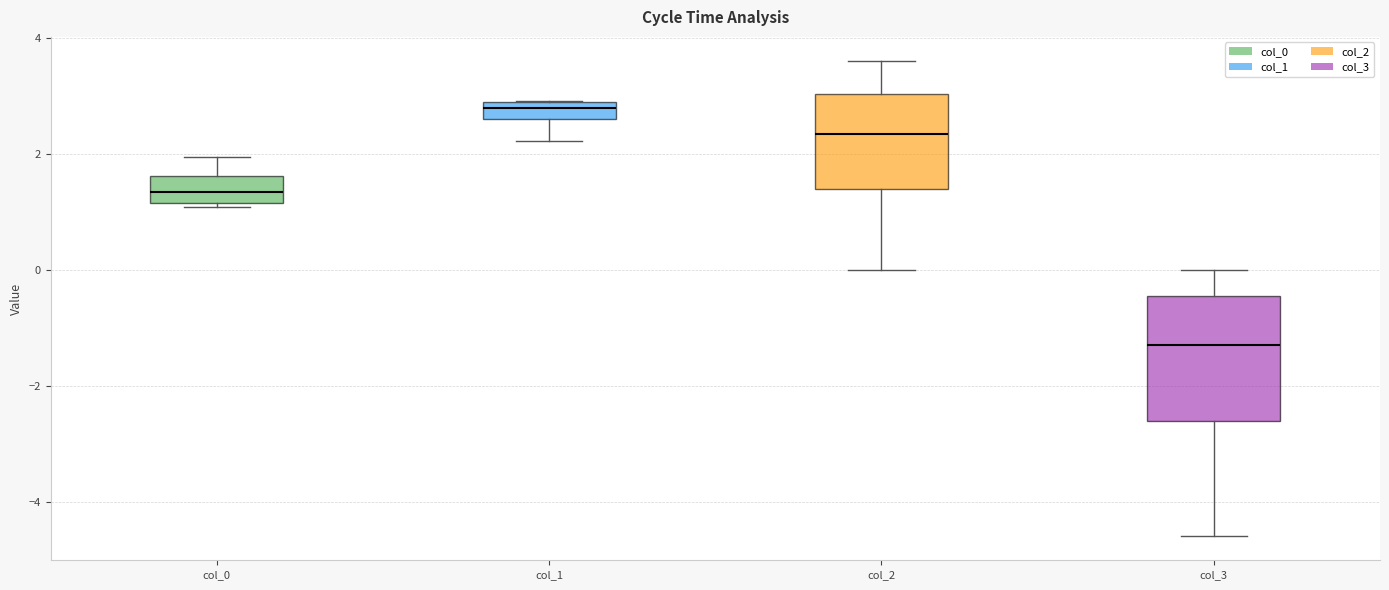

Where does the lower whisker of the box for col_2 end on the y-axis? The values are not printed on the chart, so give them approximately, as read against the axis.

0.0